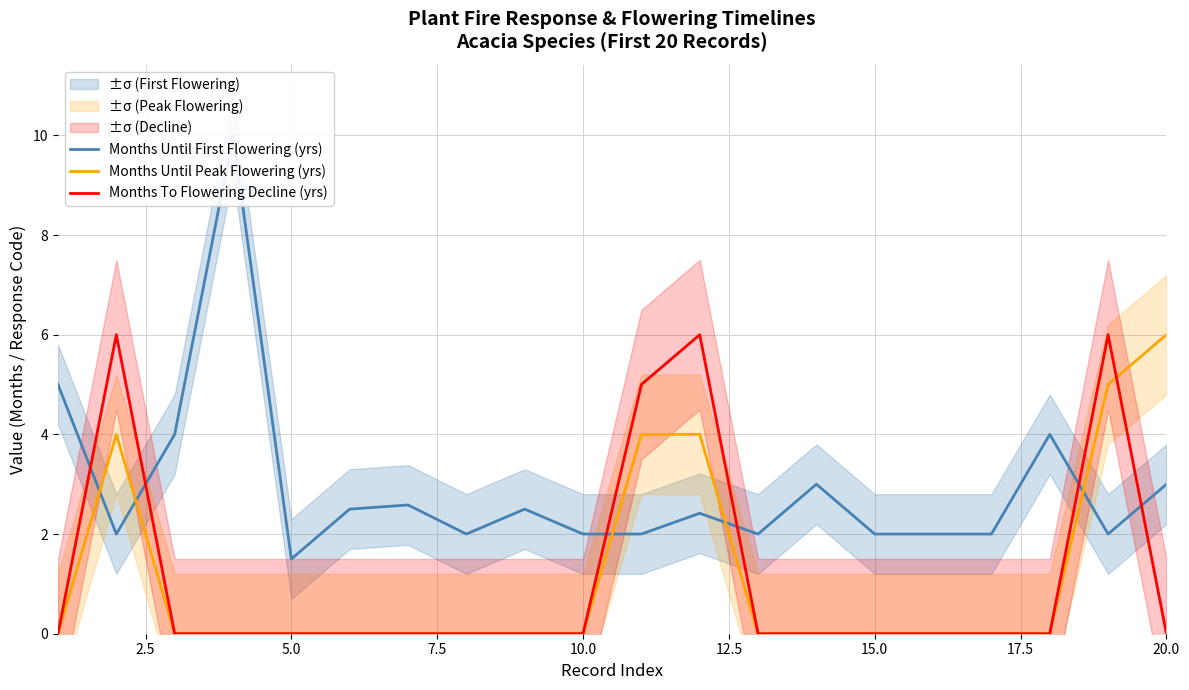

How many distinct data groups are displayed?

3